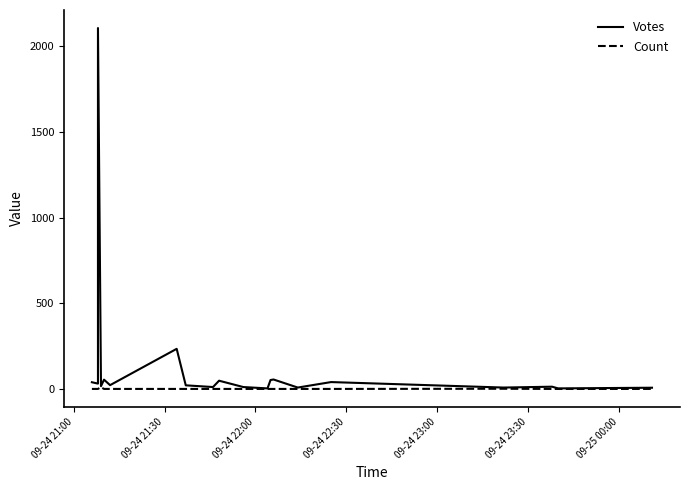

How many data points in Count are above 1?

2